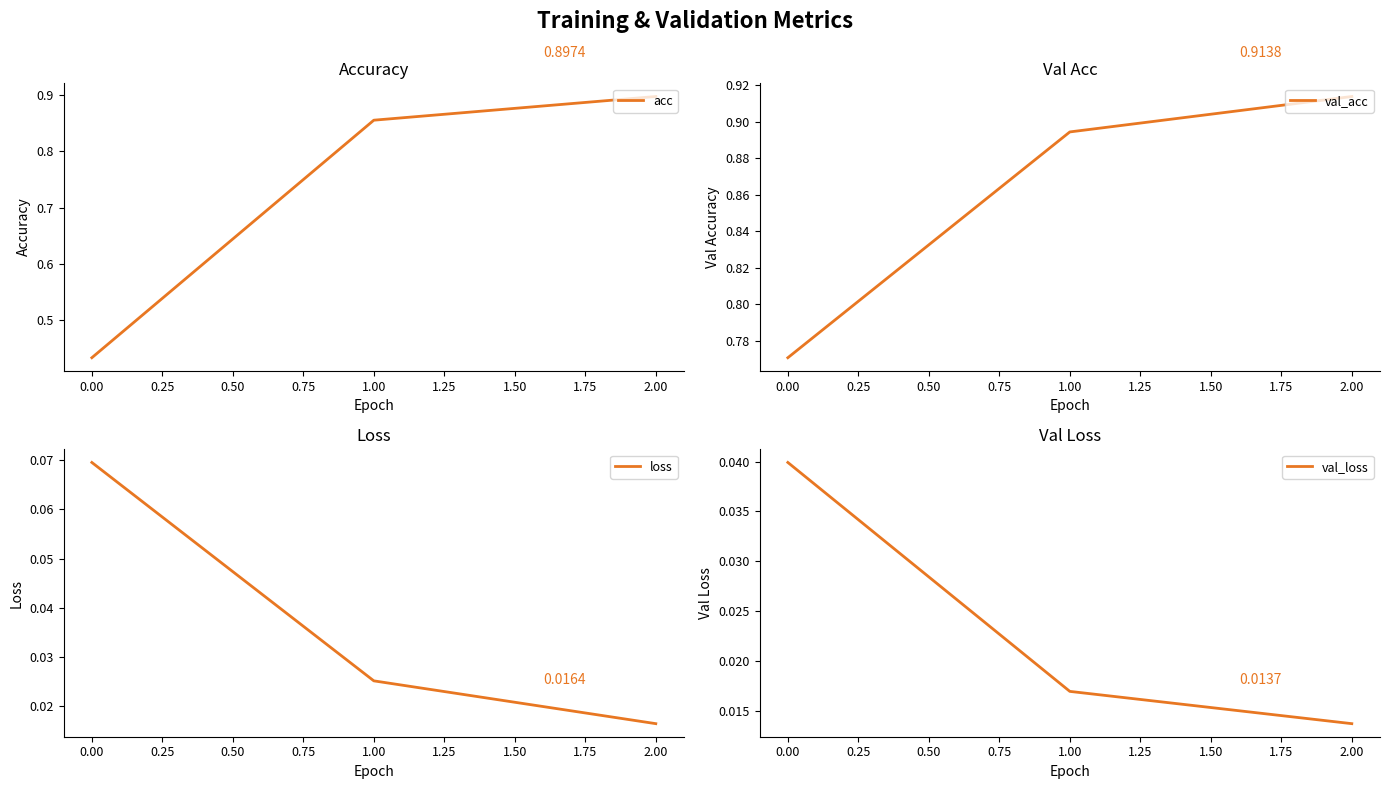

Does the chart display data point markers on the line(s)?

No